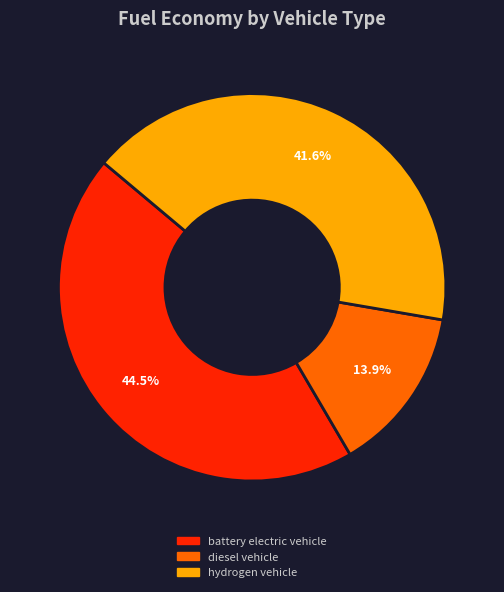

To the nearest percent, what percentage of the pie is hydrogen vehicle?

42%